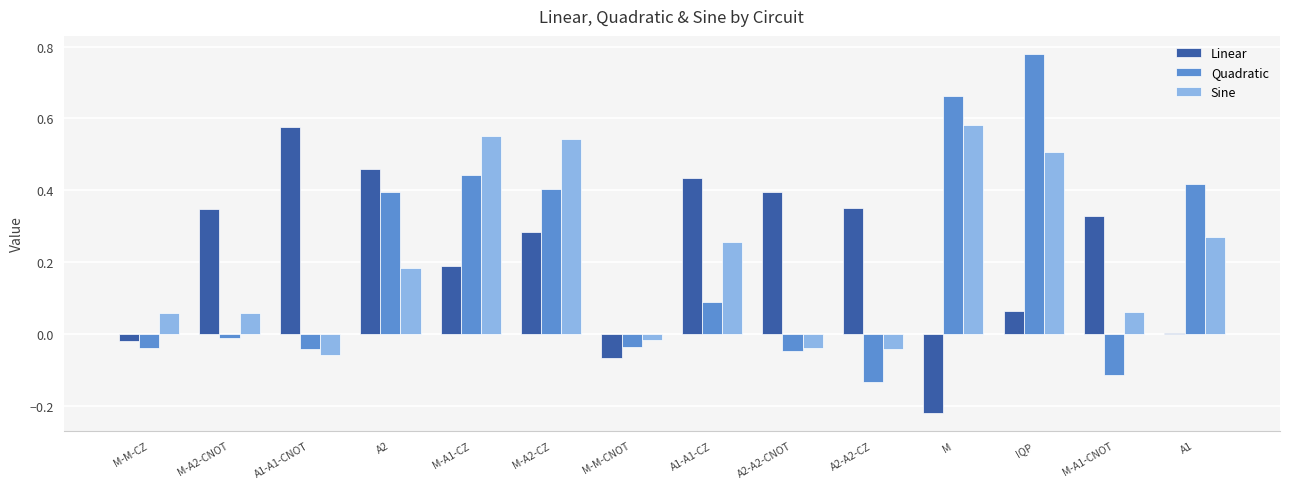

At which category is the sum across all series the highest?

IQP